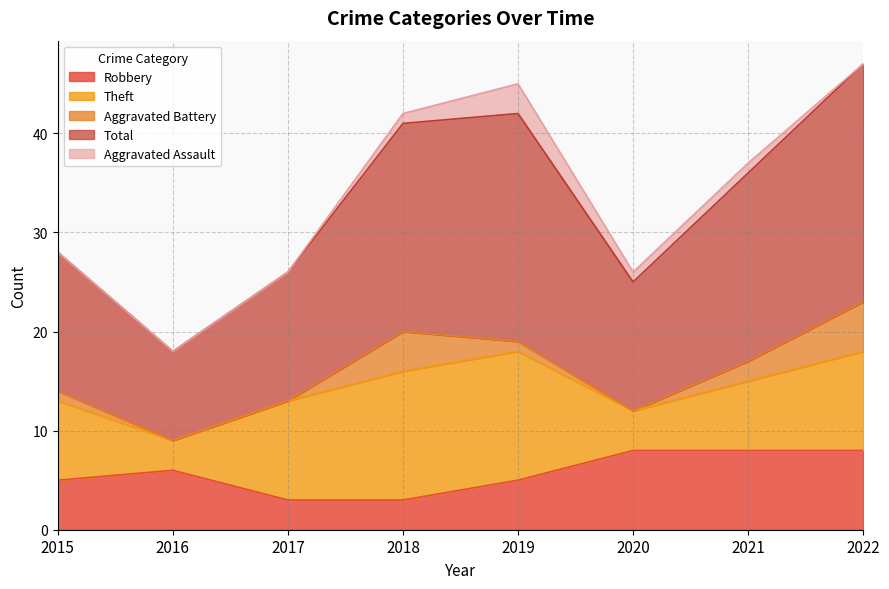

How many data points does each series have?

8